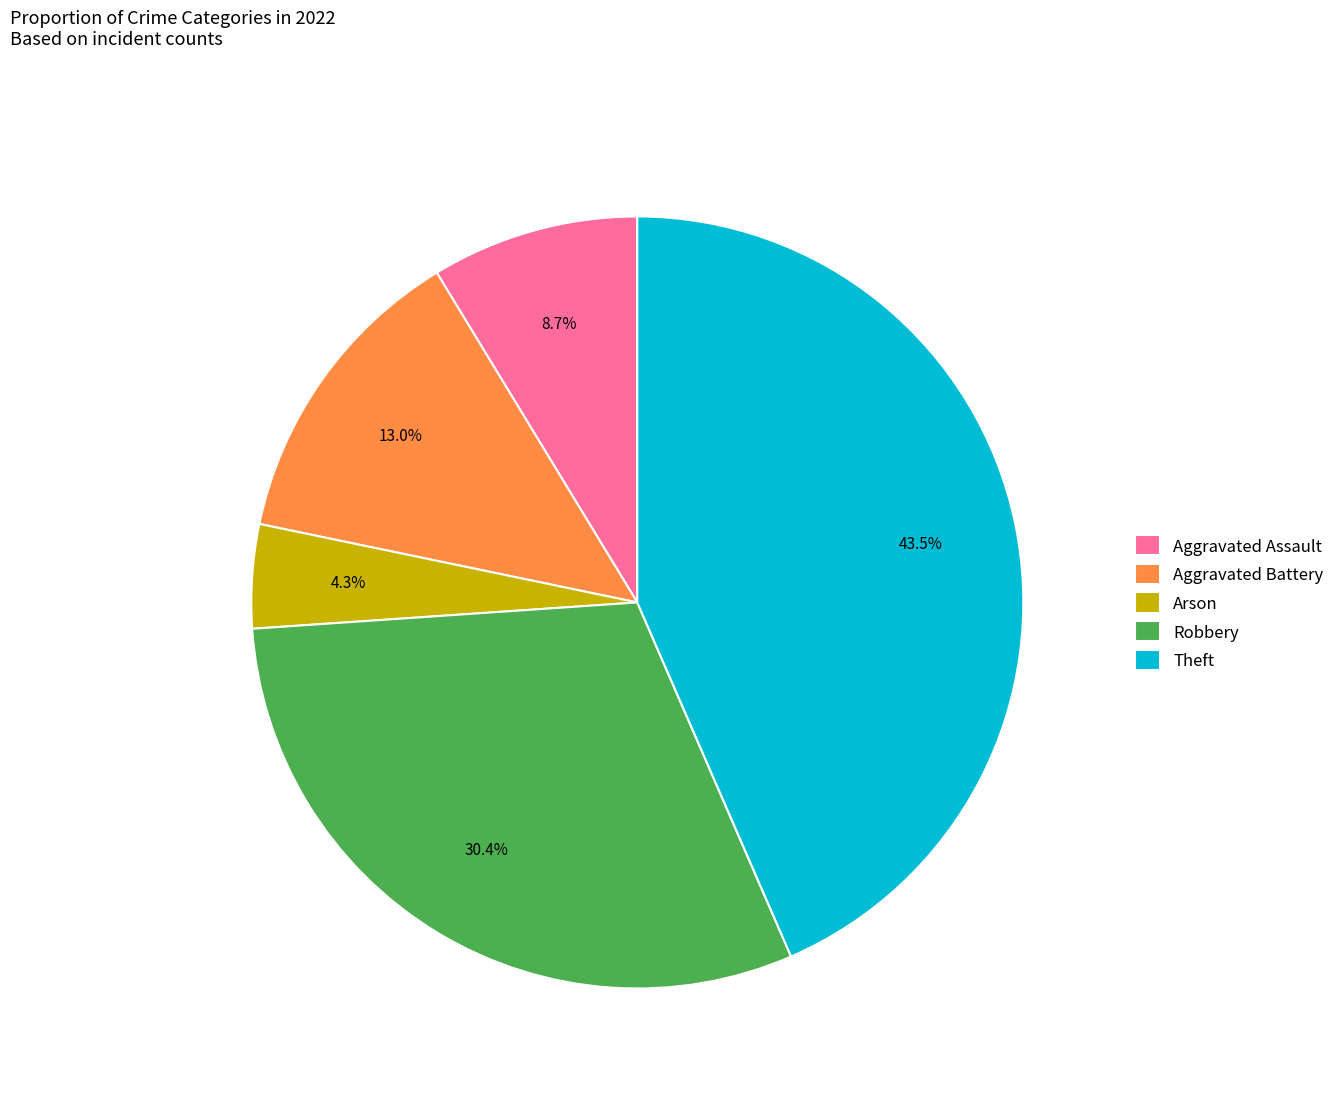

To the nearest percent, what is the difference between the Robbery and Theft slice percentages?

13%